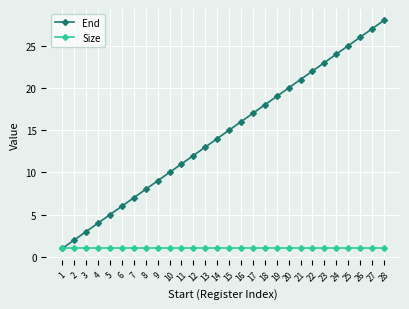

Reading left to right, list all the values displayed in this chart.

End: 1=1	2=2	3=3	4=4	5=5	6=6	7=7	8=8	9=9	10=10	11=11	12=12	13=13	14=14	15=15	16=16	17=17	18=18	19=19	20=20	21=21	22=22	23=23	24=24	25=25	26=26	27=27	28=28
Size: 1=1	2=1	3=1	4=1	5=1	6=1	7=1	8=1	9=1	10=1	11=1	12=1	13=1	14=1	15=1	16=1	17=1	18=1	19=1	20=1	21=1	22=1	23=1	24=1	25=1	26=1	27=1	28=1